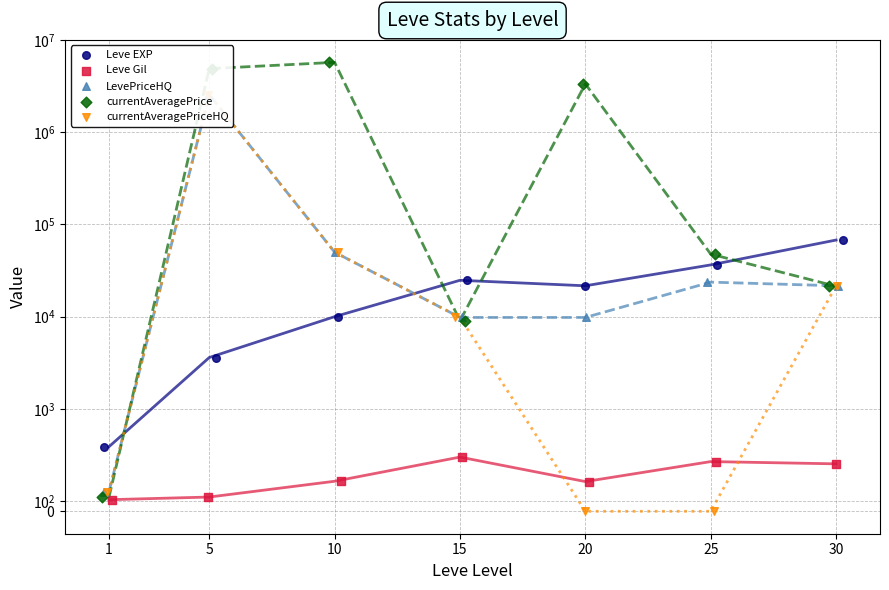

What is the total value across all series at 5?

10017946.5